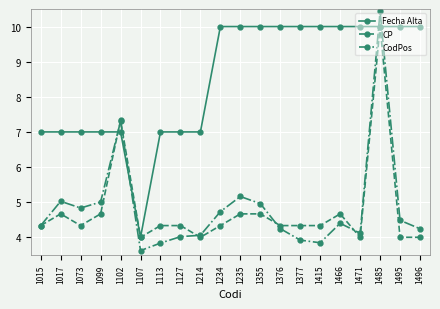

The value of Fecha Alta at 1495 is 6.7. True or false?

False